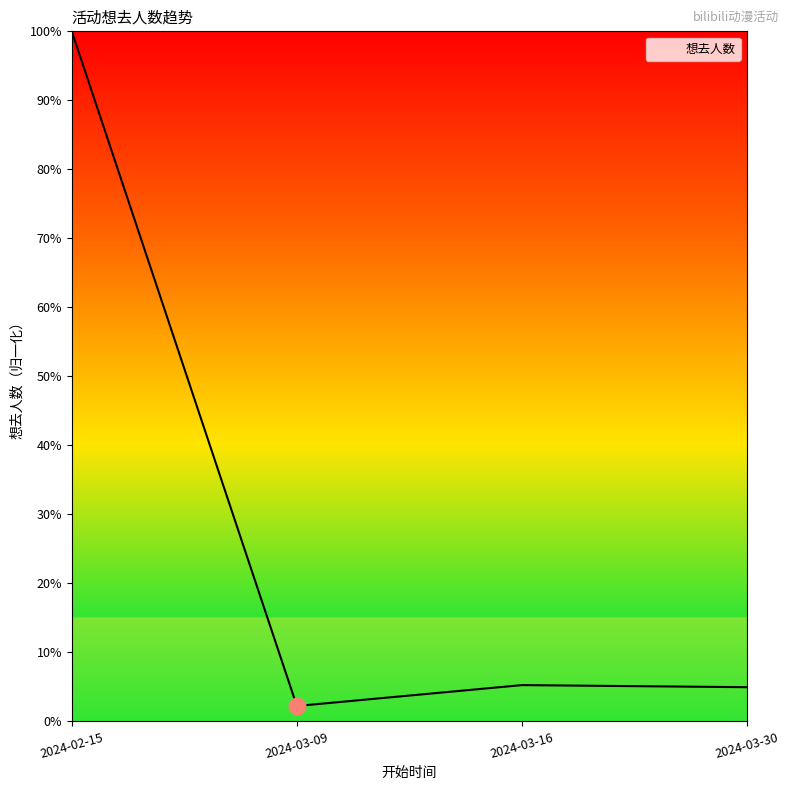

Does the chart display data point markers on the line(s)?

No